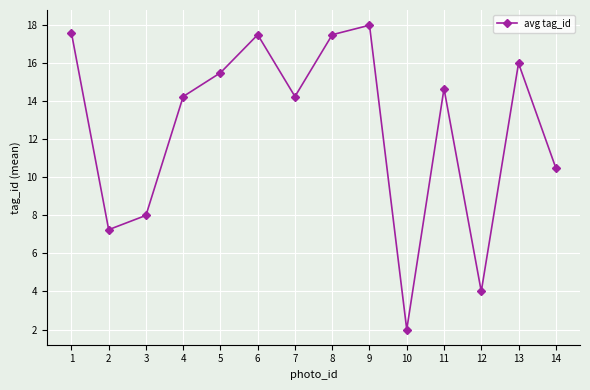

What is the change in value from 10 to 11?

+12.7